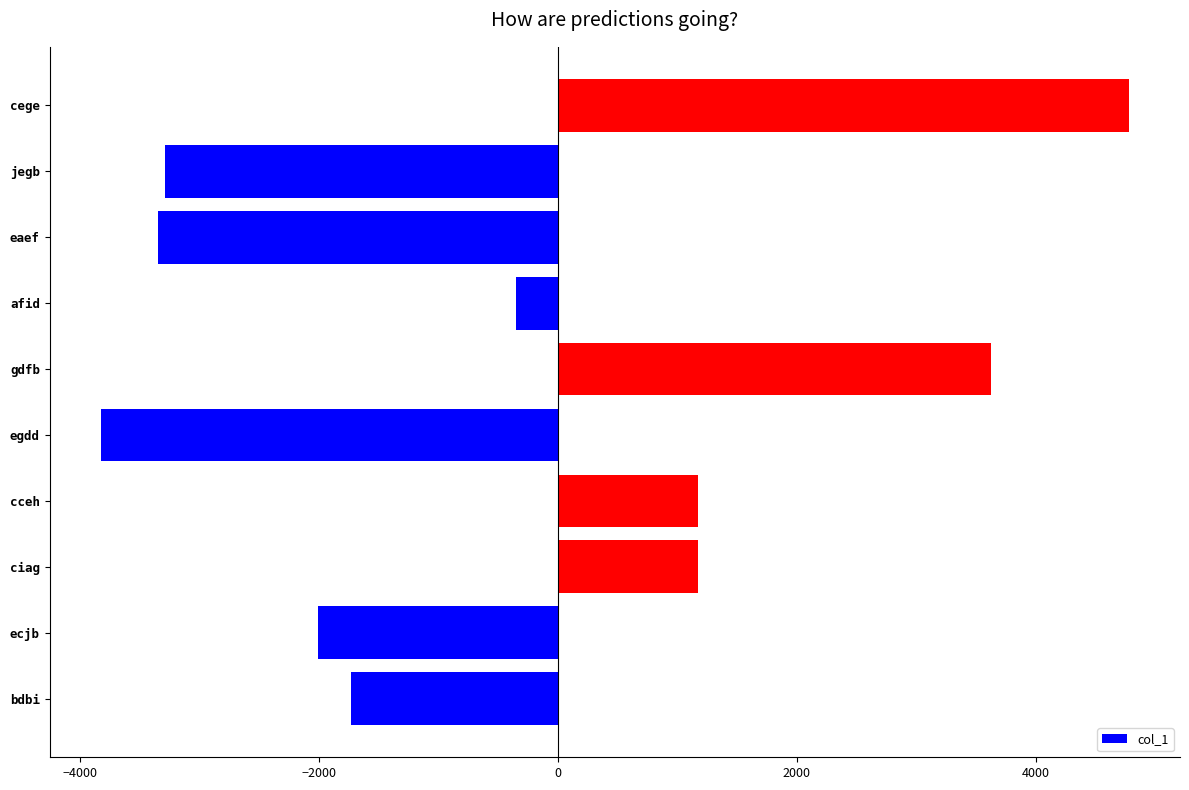

What is the minimum value shown in the chart?

-3821